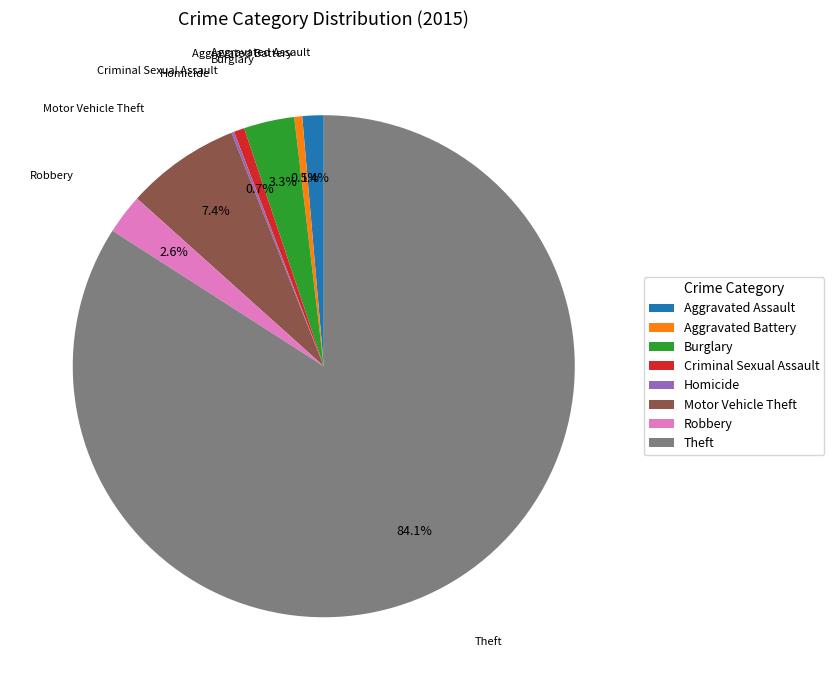

What percentage is NOT represented by Criminal Sexual Assault?

99.3%